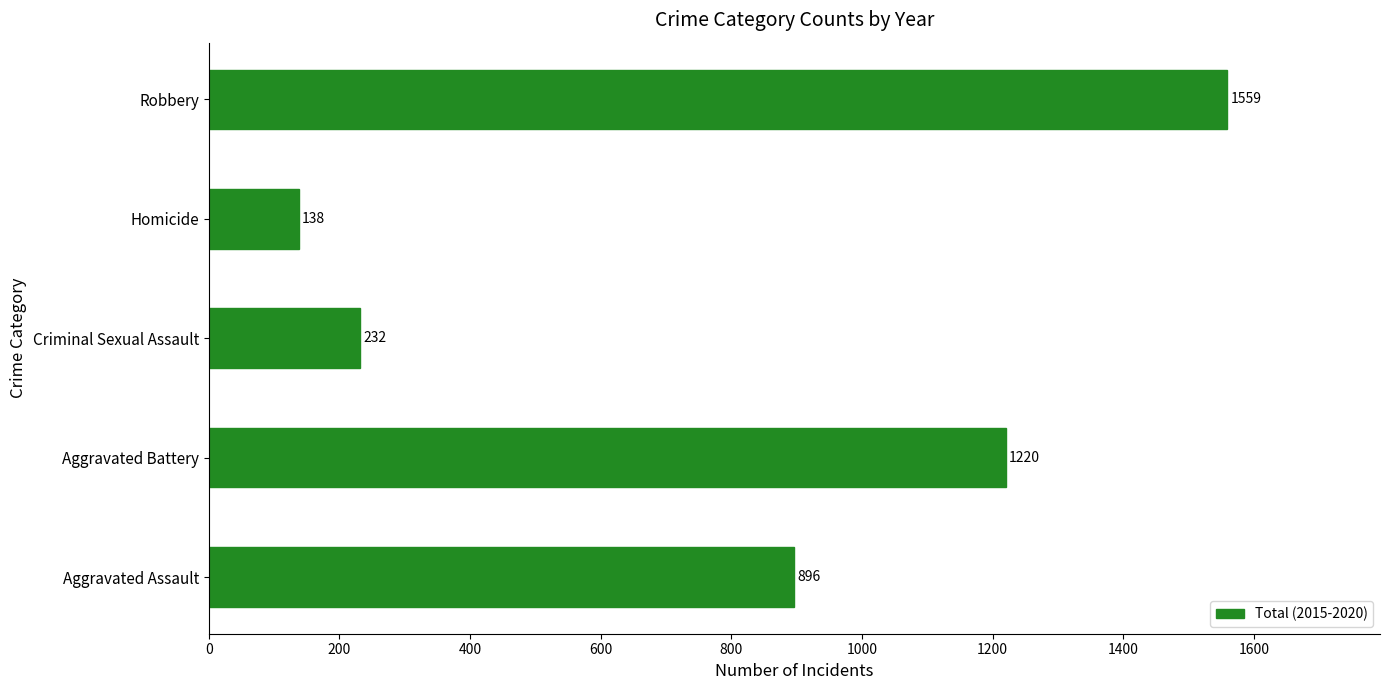

Which category has the lowest value across all series?

Homicide